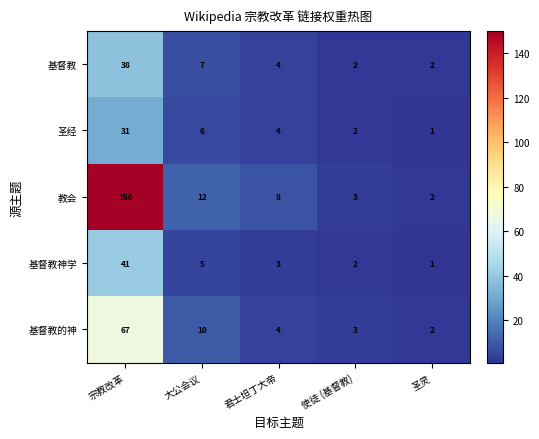

At which category does the chart reach its peak across all series?

宗教改革